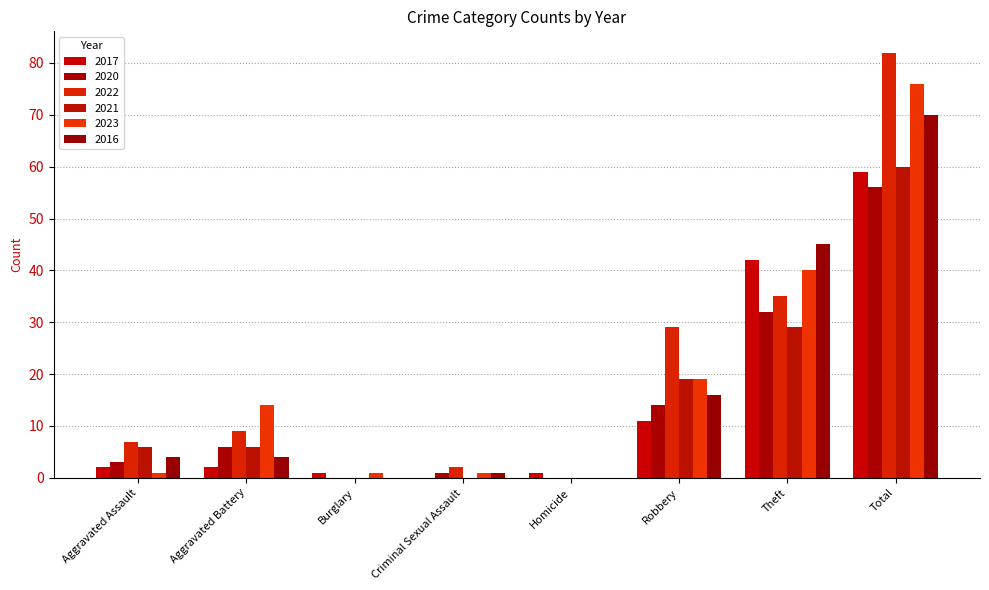

Count the number of data series in this chart.

6